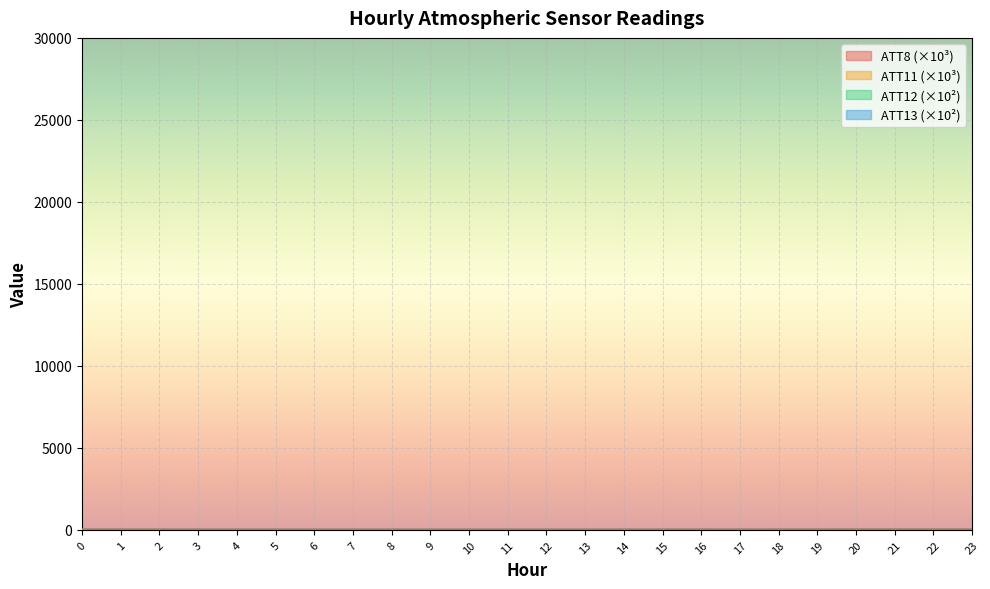

What is the sum of all ATT11 values?

137.5